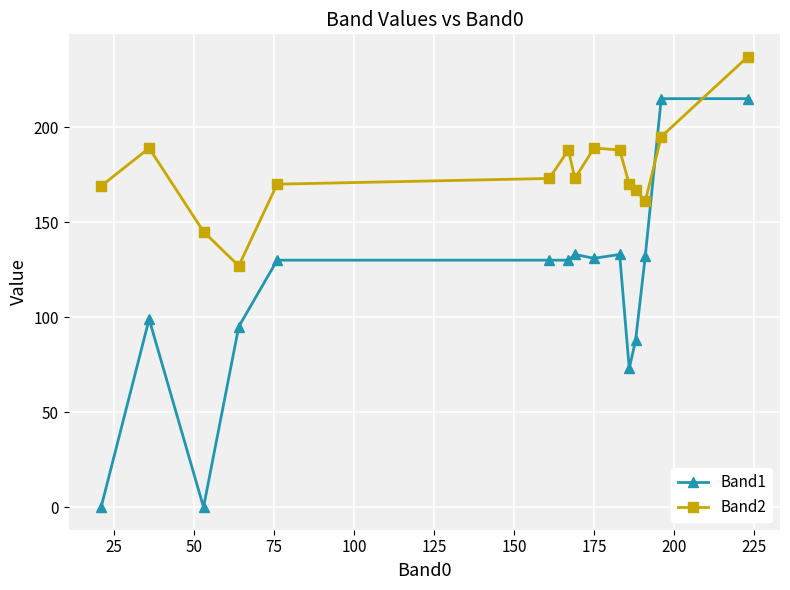

True or false: Band2 and Band1 intersect in this chart.

True